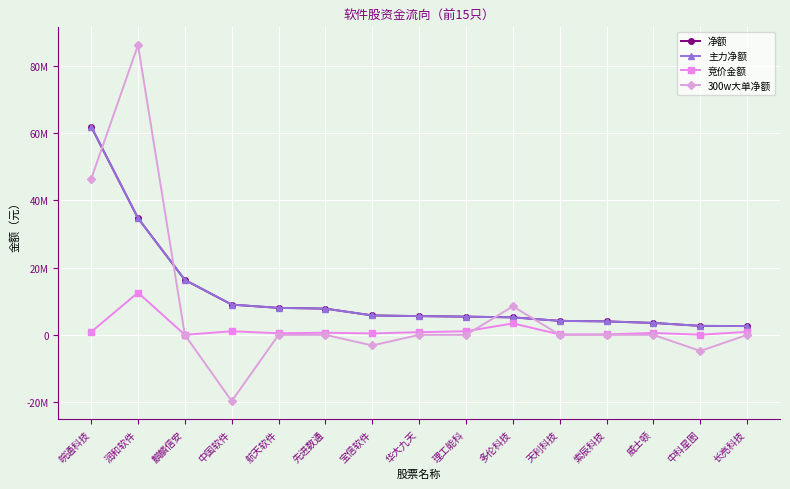

Which category has the highest value across all series?

润和软件